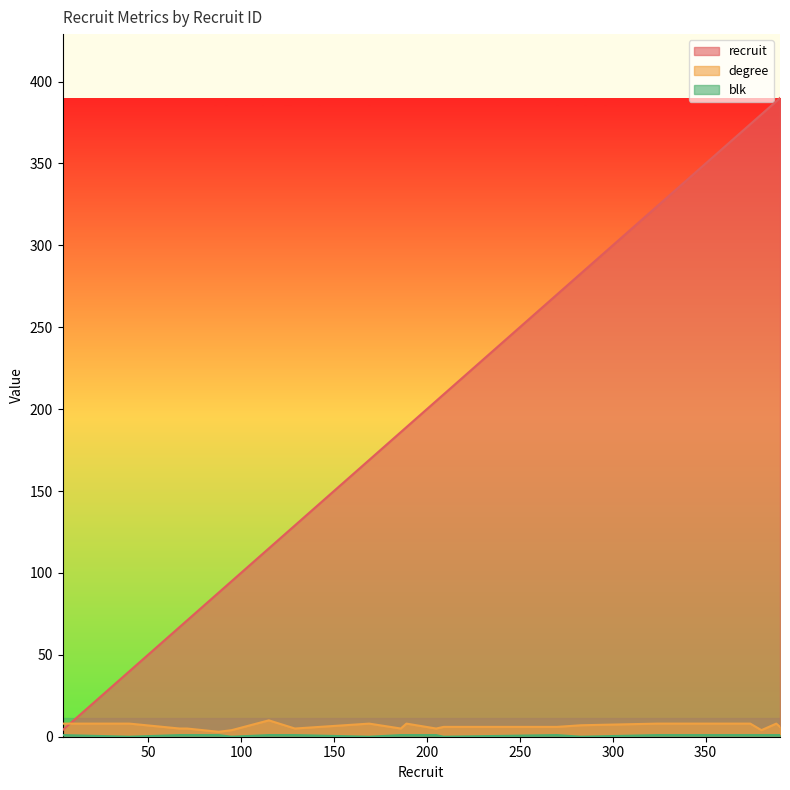

True or false: recruit and blk intersect in this chart.

False